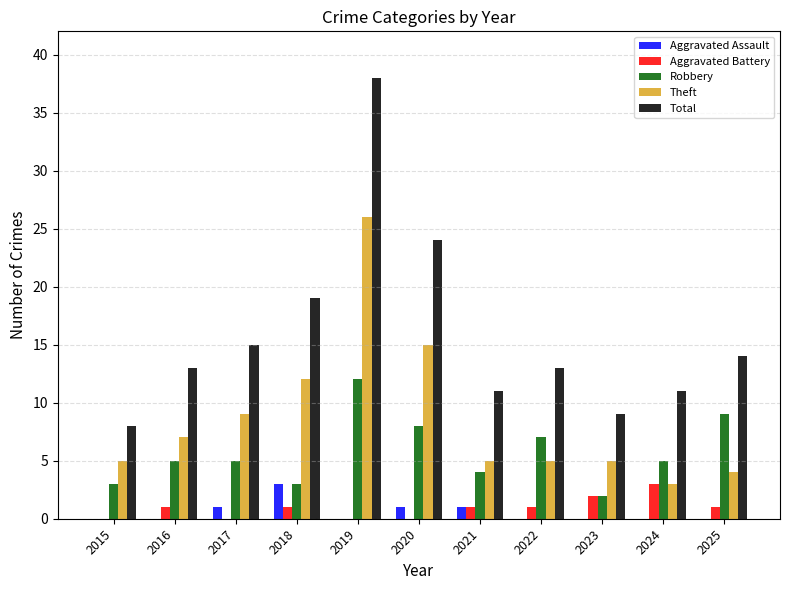

Which series changed the most between 2019 and 2021?

Total